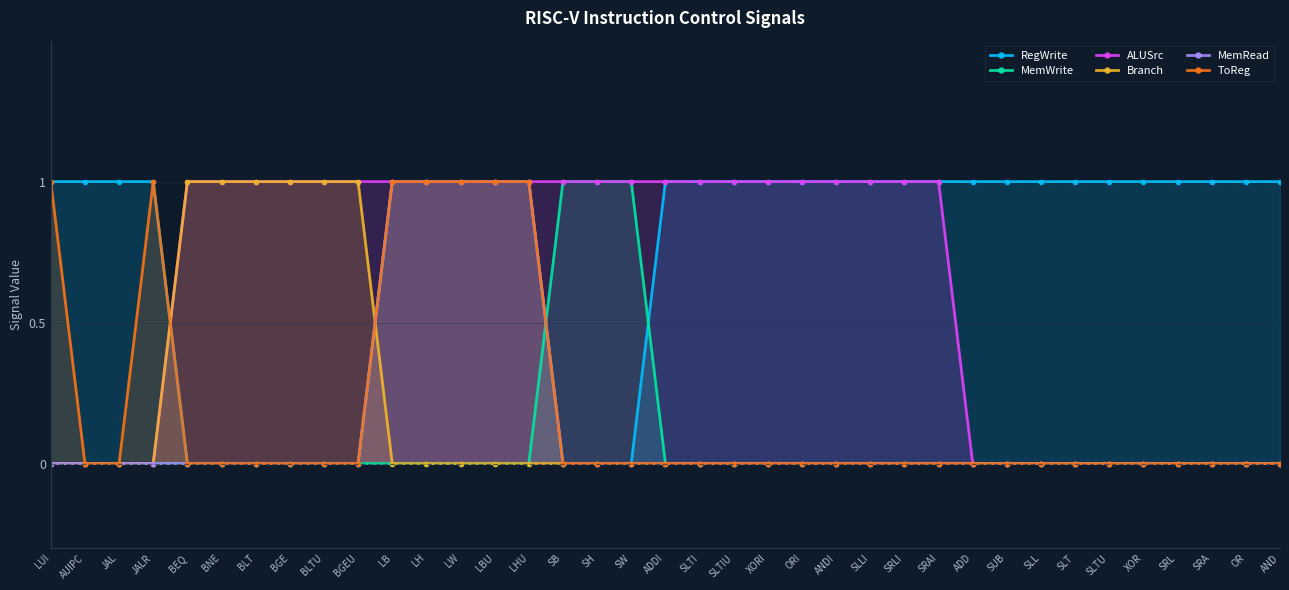

What is the label of the 4th point from the left?

JALR